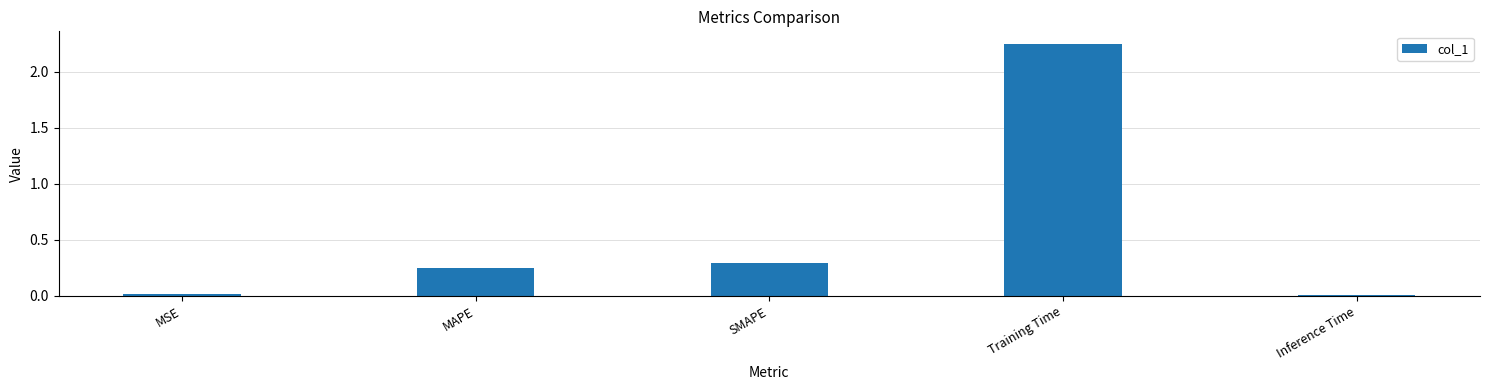

What is the average value?

0.6